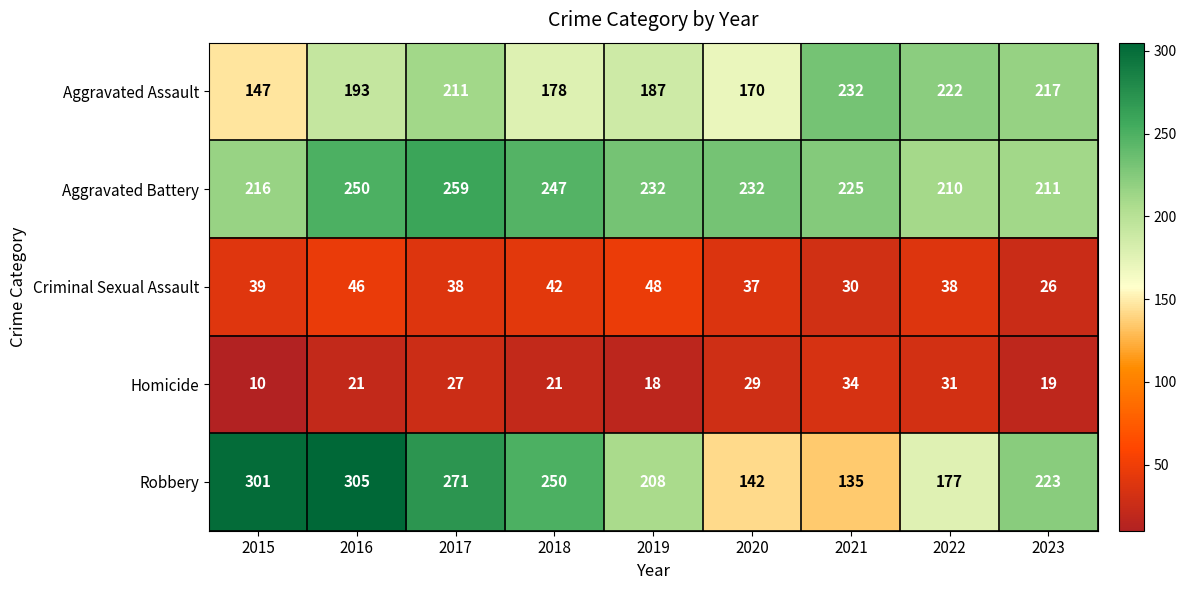

What is the spread (max minus min) of values at 2022?

191